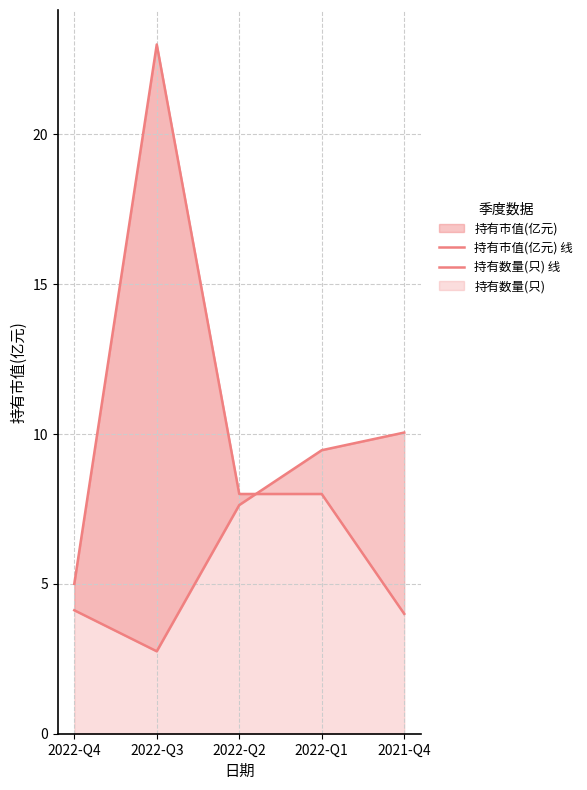

What is the difference between the maximum and minimum values in the 持有市值(亿元) 线 series?

7.3